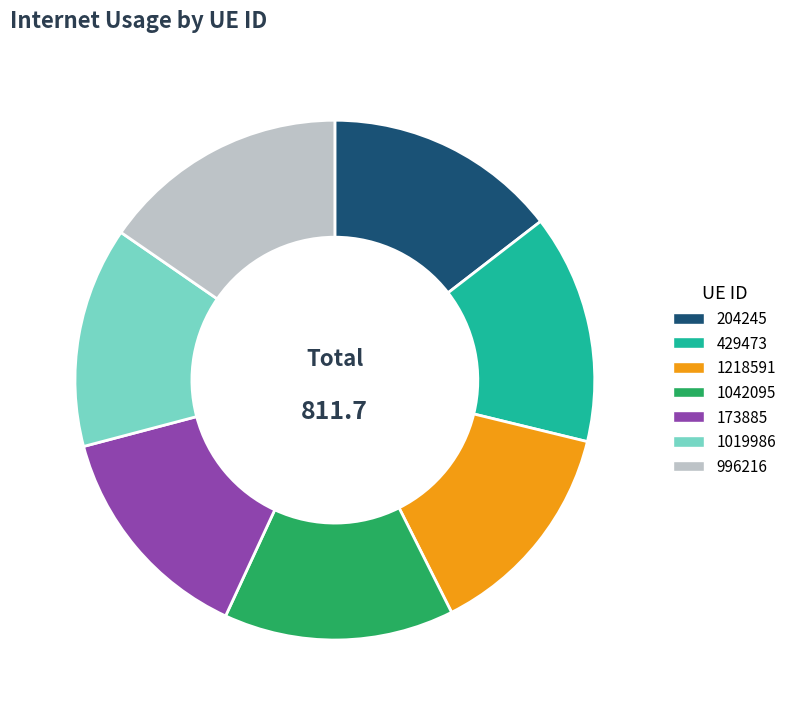

The 429473 slice represents 26% of the pie. True or false?

False